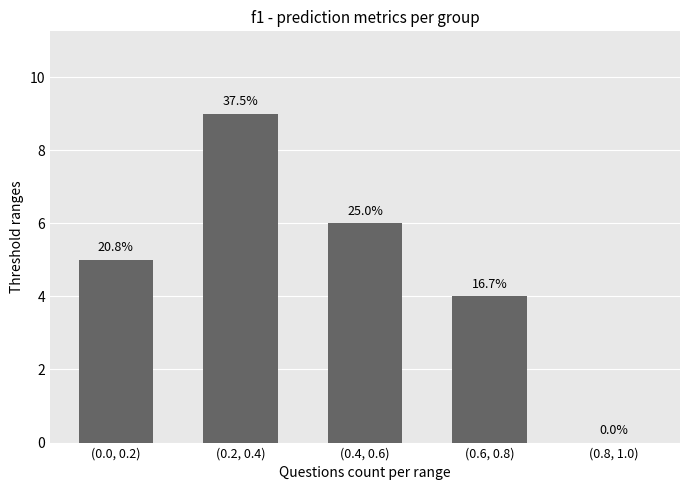

What is the approximate value at (0.0, 0.2)?

5